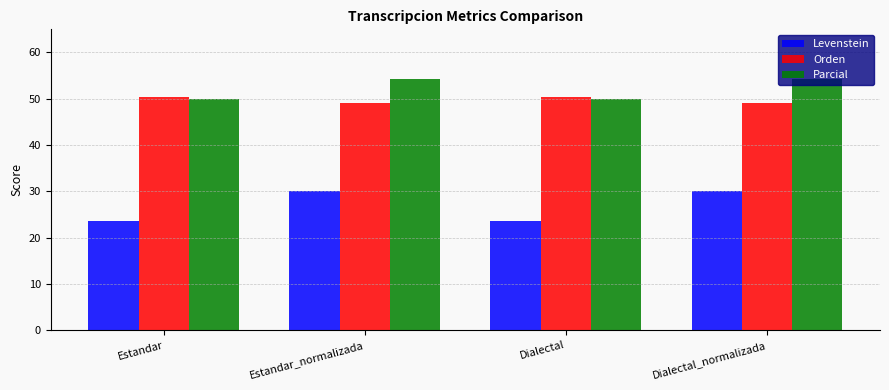

Reading left to right, transcribe all the data shown in this chart.

Levenstein: 23.6	30.1	23.6	30.1
Orden: 50.4	49.2	50.4	49.2
Parcial: 50.0	54.4	50.0	54.4